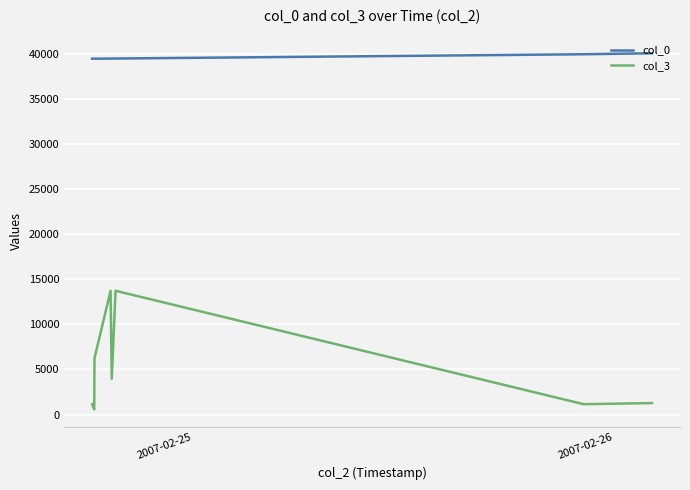

What is the highest value of the col_3 series?

13728